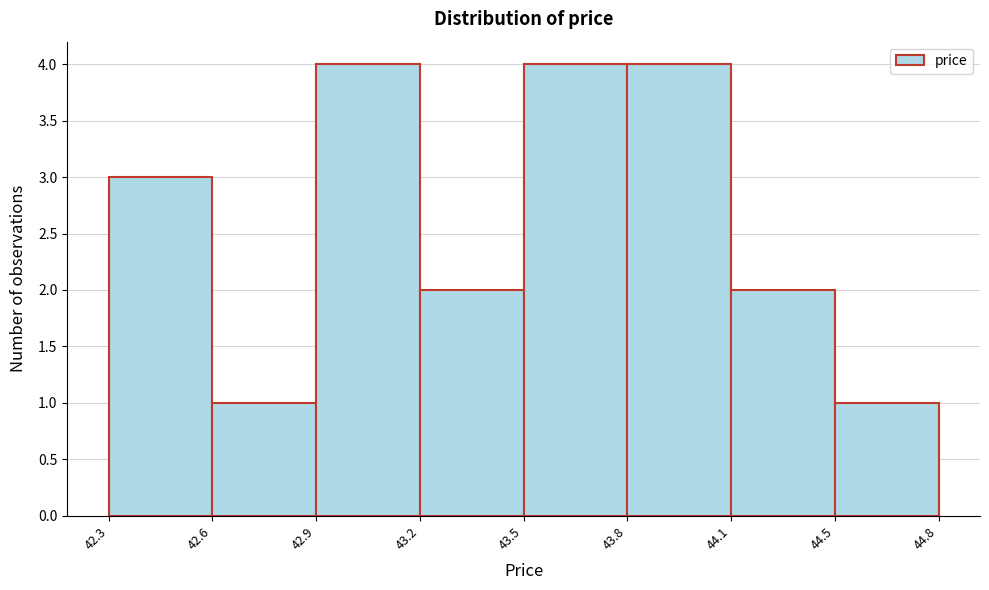

Reading left to right, extract all data points from this chart.

3	1	4	2	4	4	2	1